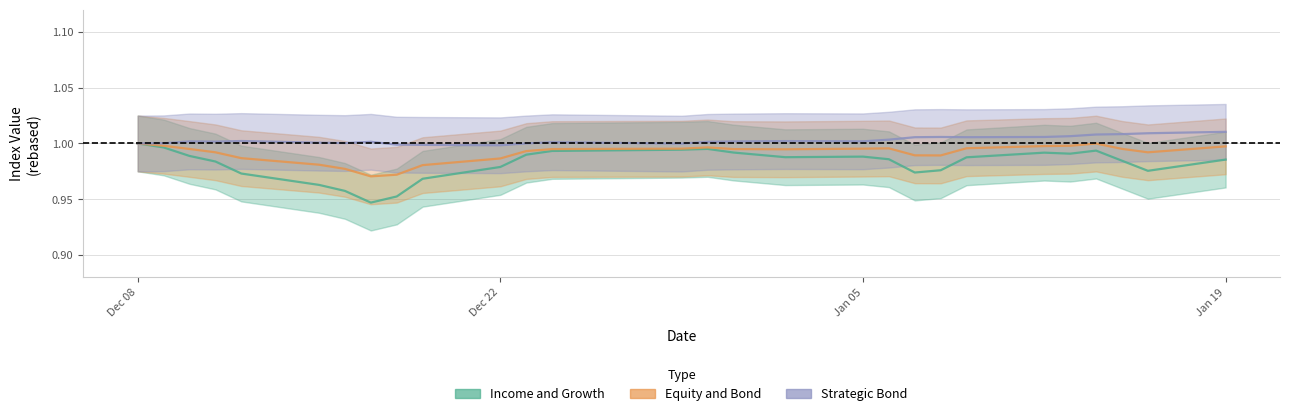

What is the greatest value displayed?

1.0